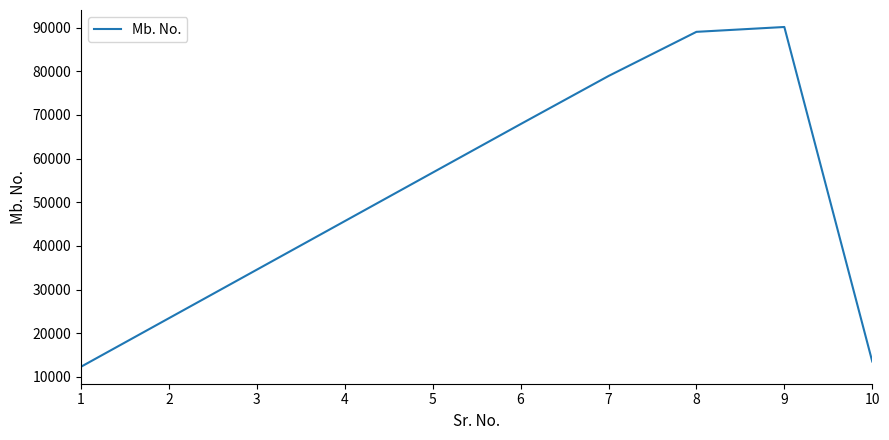

Which has a higher value, 2 or 4?

4